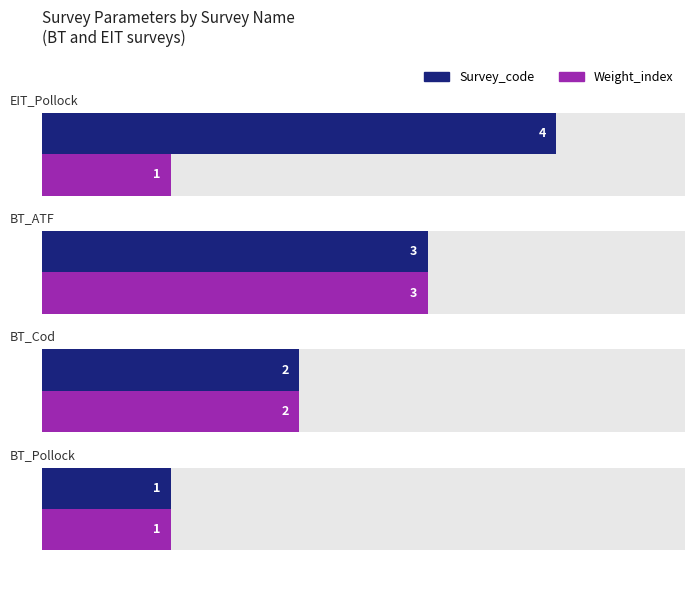

Rank the series by their average value, from highest to lowest.

Survey_code, Weight_index